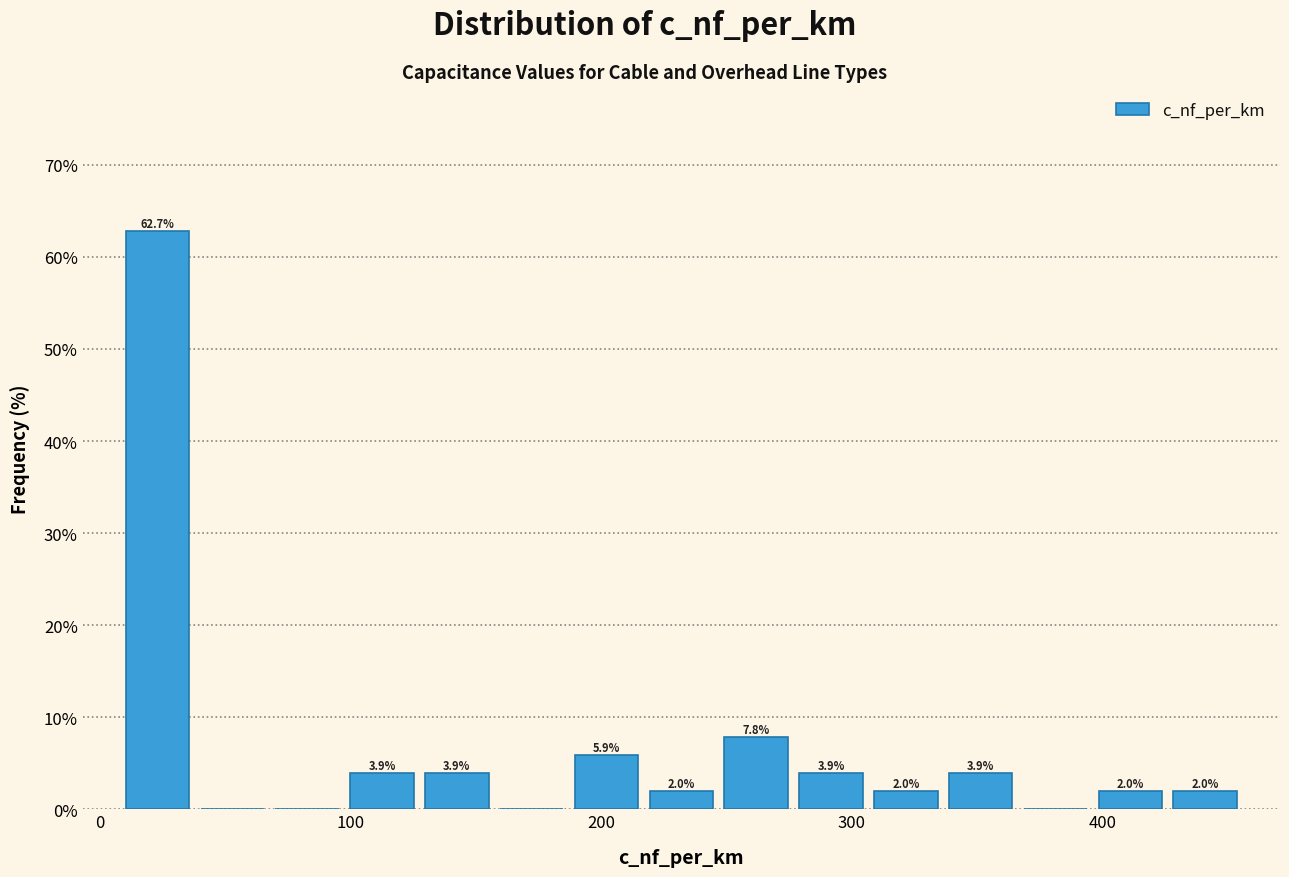

Around what value on the x-axis is the tallest bar? Give the approximate position of its centre, as read against the axis.

20